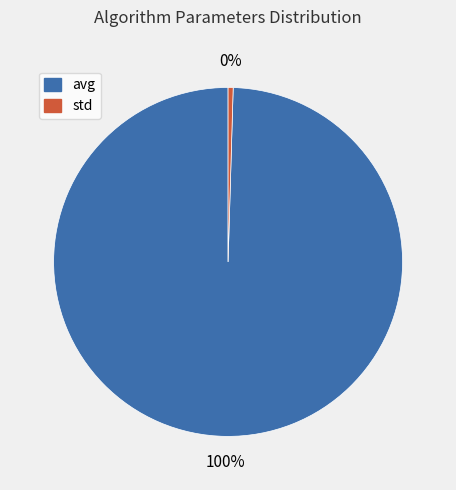

Is the sum of avg and std greater than half?

Yes